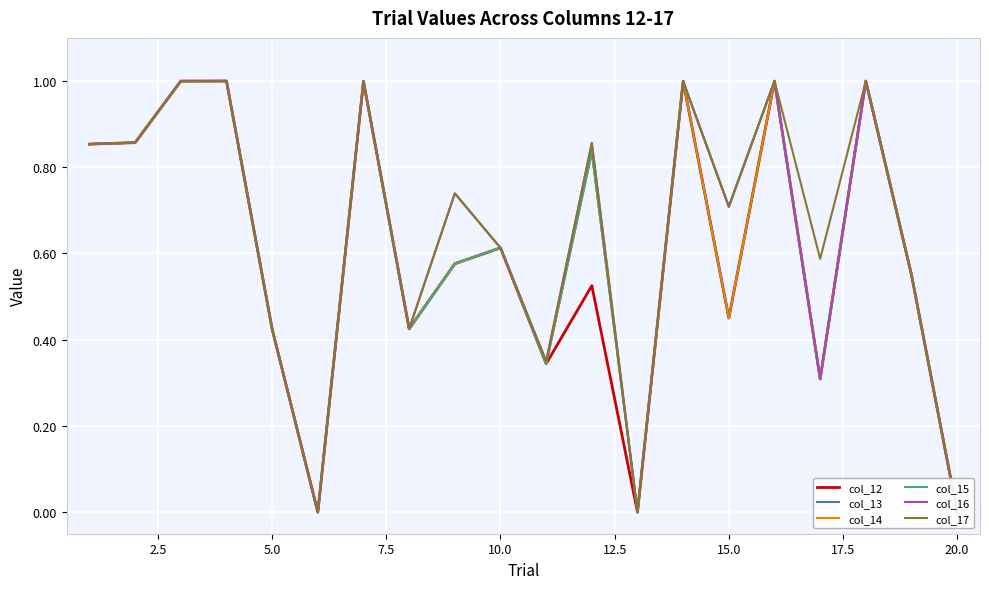

What is the maximum value shown in the chart?

1.0